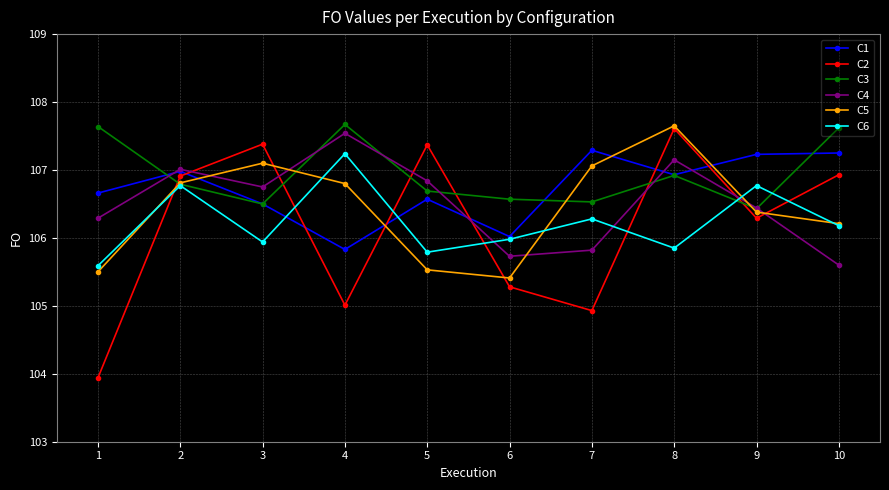

Is this an area chart (filled region under the line)?

No